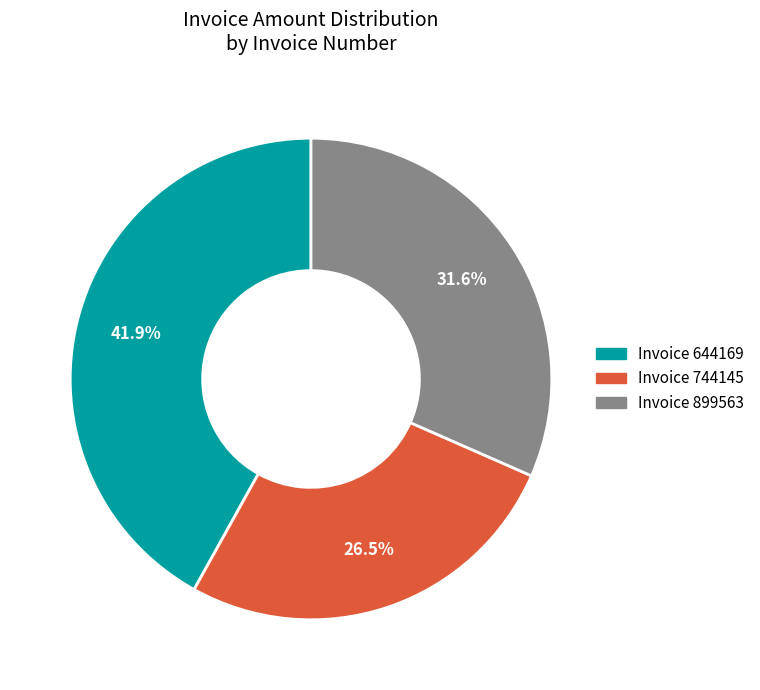

Does any single category account for the majority?

No